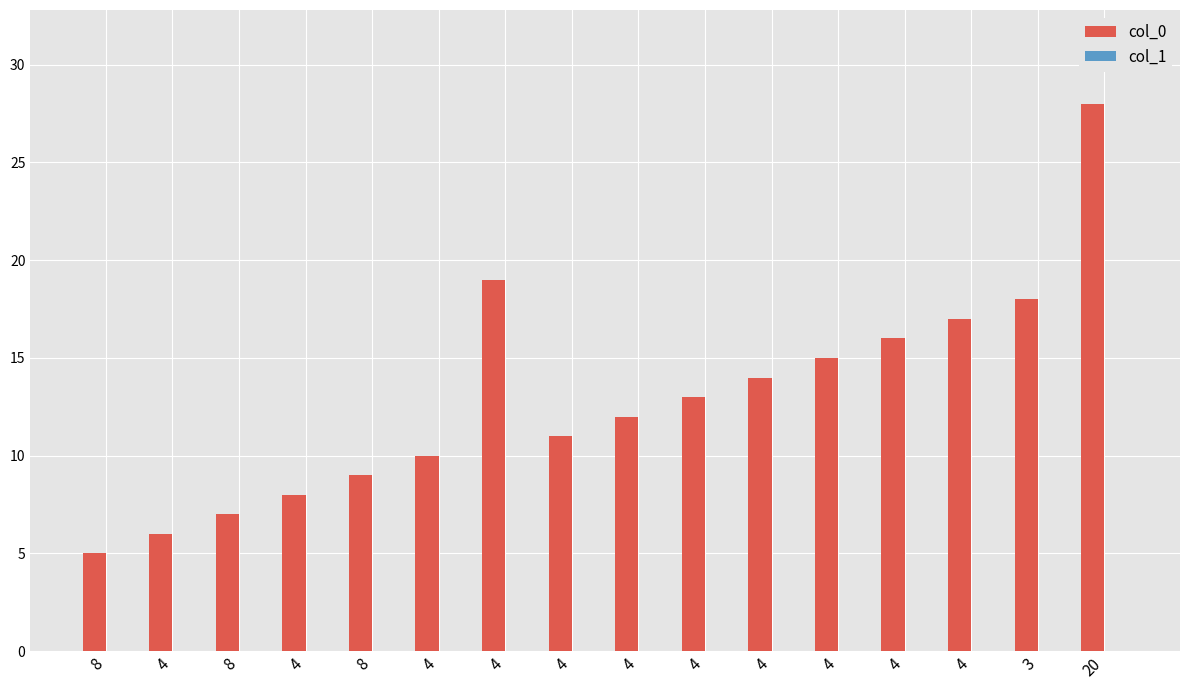

How many data points are less than 13?

8